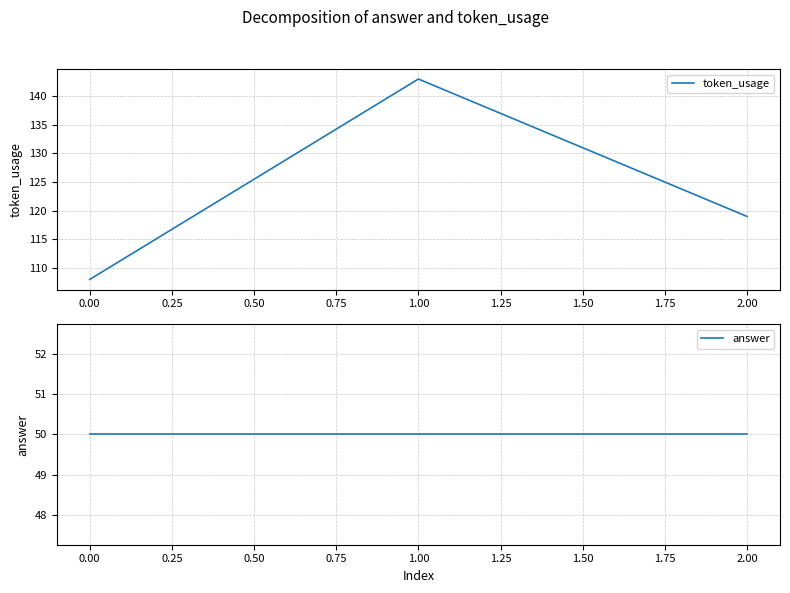

At which label is token_usage closest to 125?

2.00